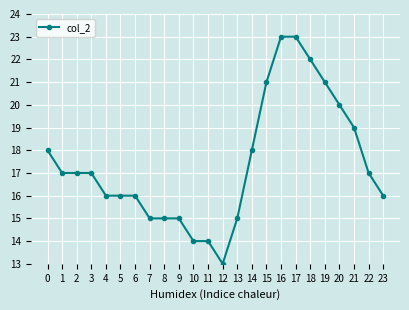

Read the value at 21, to the nearest 5.

20